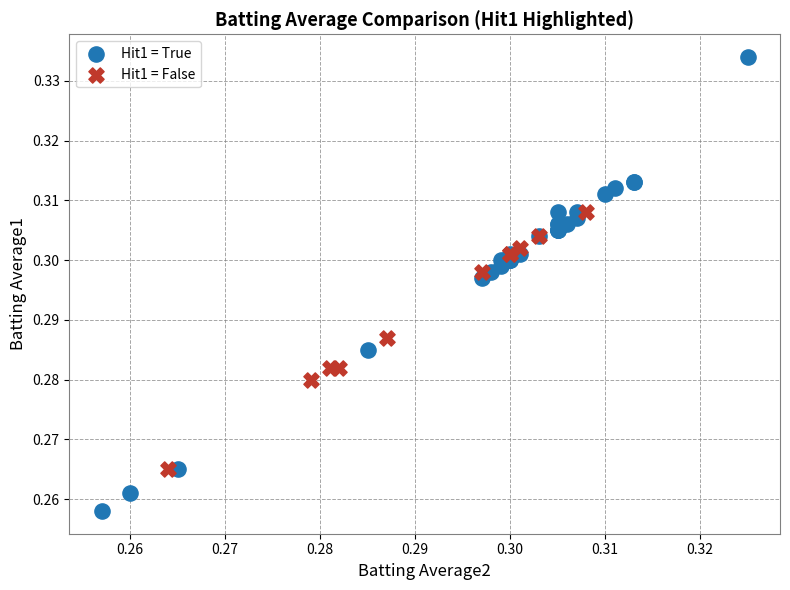

Which series reaches the minimum Y coordinate?

Hit1 = True